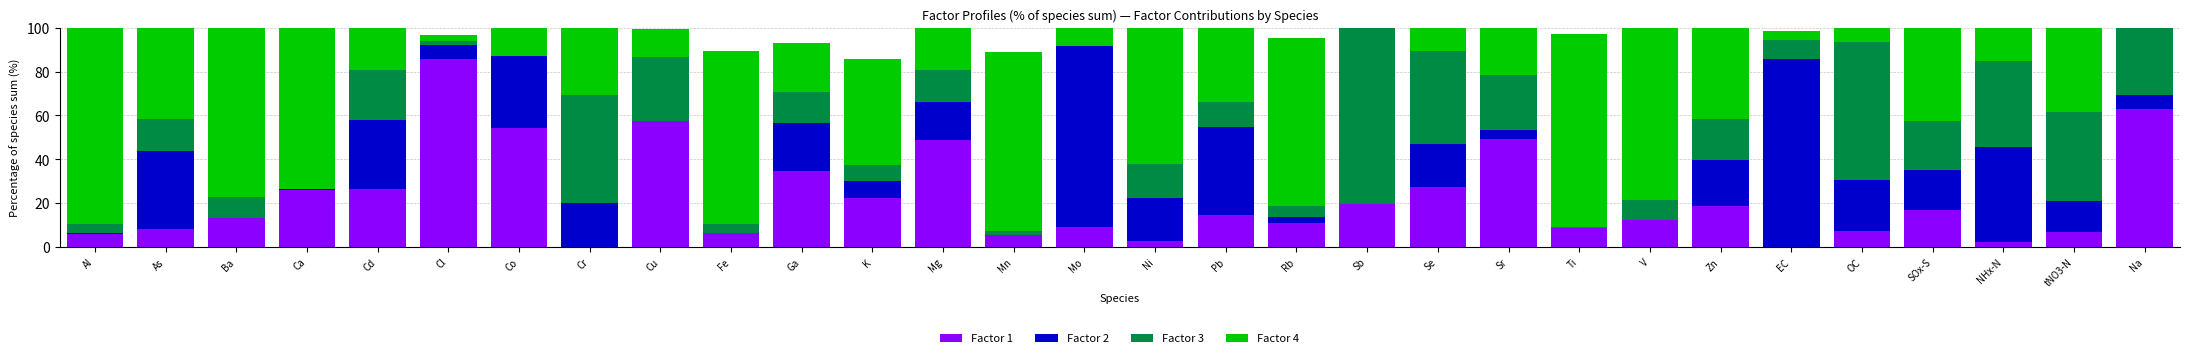

Reading left to right, list all the values displayed in this chart.

Factor 1: 5.7	8.2	13.0	26.1	26.4	85.9	54.3	0.0	57.4	6.5	34.5	22.2	48.6	5.5	8.9	2.5	14.5	10.7	19.3	27.4	49.2	8.6	12.2	18.4	0.0	7.3	16.7	2.1	6.6	63.0
Factor 2: 0.6	35.3	0.0	0.3	31.4	6.2	32.6	20.1	0.0	0.0	21.8	7.8	17.4	0.0	82.6	19.9	40.1	3.0	0.0	19.7	4.2	0.0	0.0	21.2	85.7	23.4	18.4	43.5	14.4	6.3
Factor 3: 4.0	14.7	9.7	0.0	22.8	1.7	0.0	49.1	29.0	4.1	14.2	7.3	14.8	1.9	0.0	15.3	11.5	4.8	80.6	42.4	25.1	0.5	9.0	18.9	8.7	62.6	22.2	39.2	40.8	32.7
Factor 4: 89.7	41.8	77.3	73.6	78.7	3.0	13.1	89.9	13.2	78.5	22.6	48.6	48.2	81.4	11.5	70.8	52.1	76.8	0.0	81.3	42.3	88.1	85.7	68.9	4.3	7.3	43.1	78.6	57.4	38.4